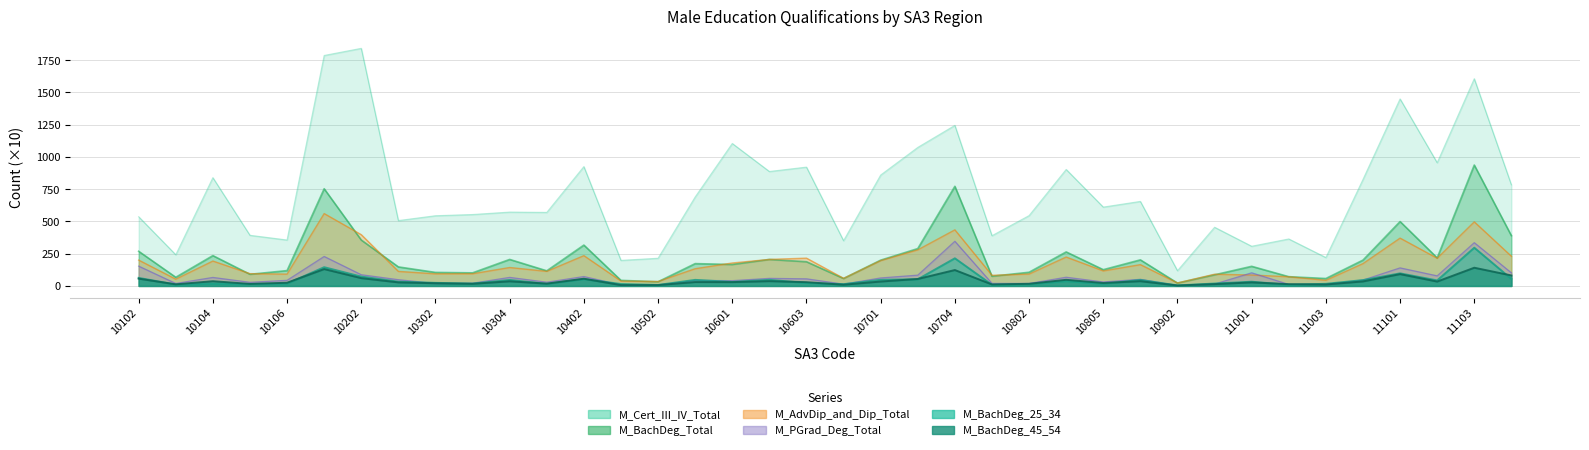

Which series changed the most between 10304 and 10801?

M_Cert_III_IV_Total